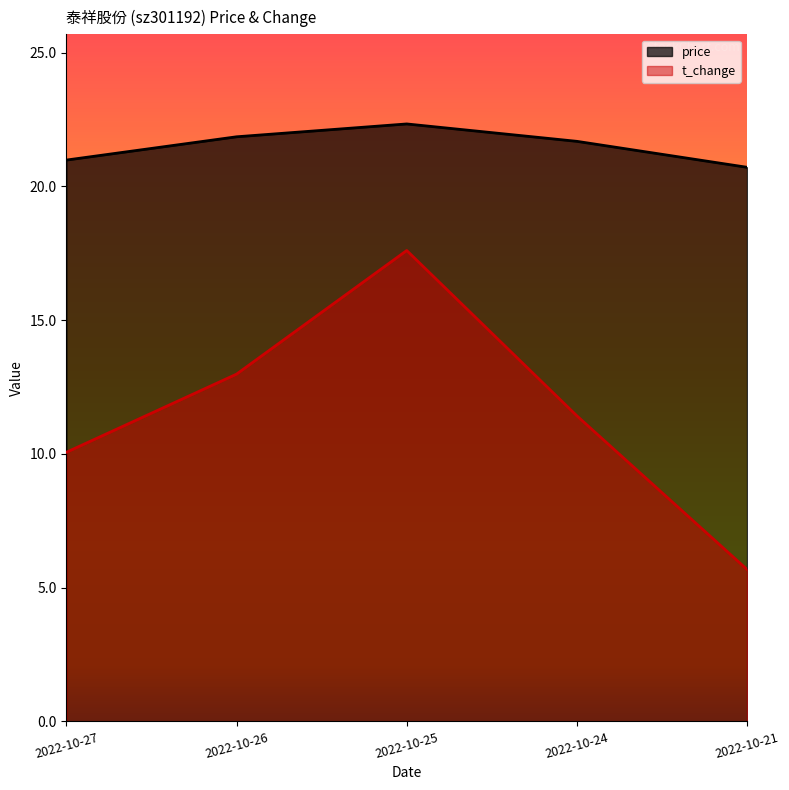

How many categories are shown in the chart?

5